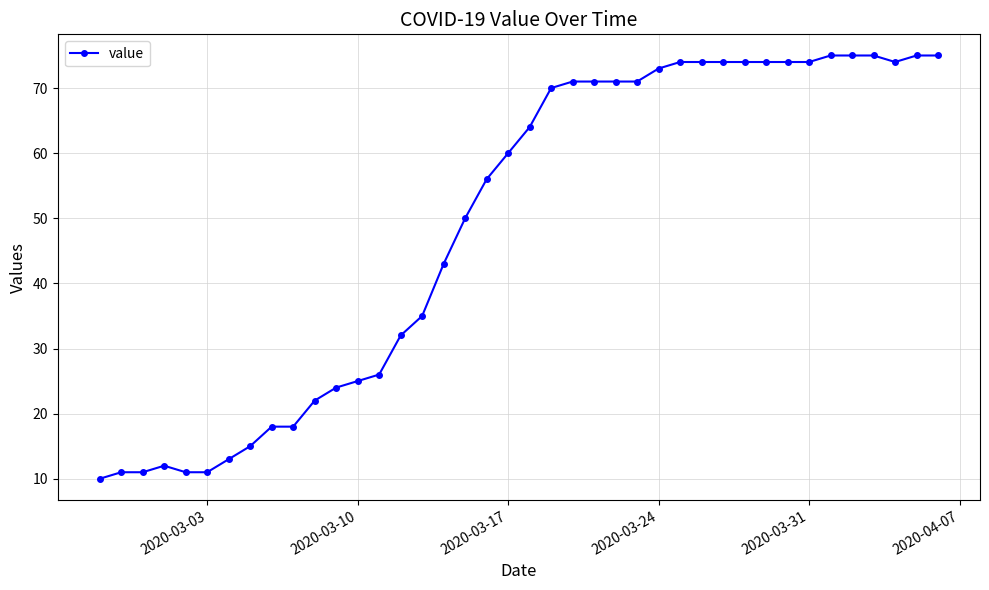

What is the average value?

49